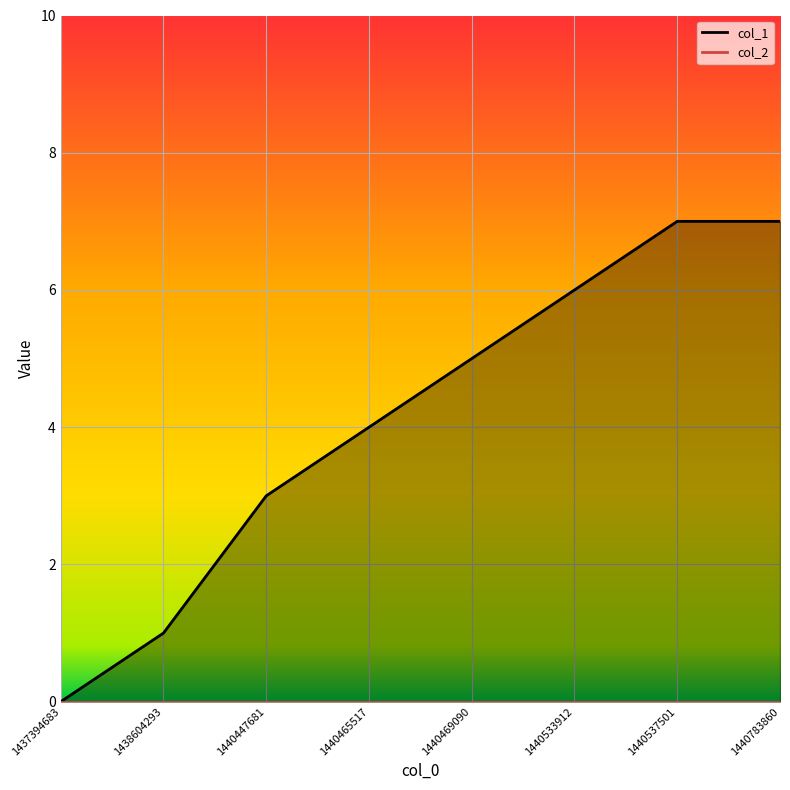

What is the change in value from 1440533912 to 1440537501?

+1